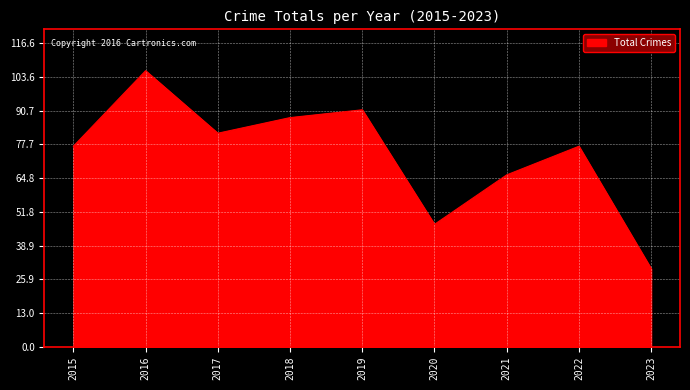

What value does the data have at 2021?

66